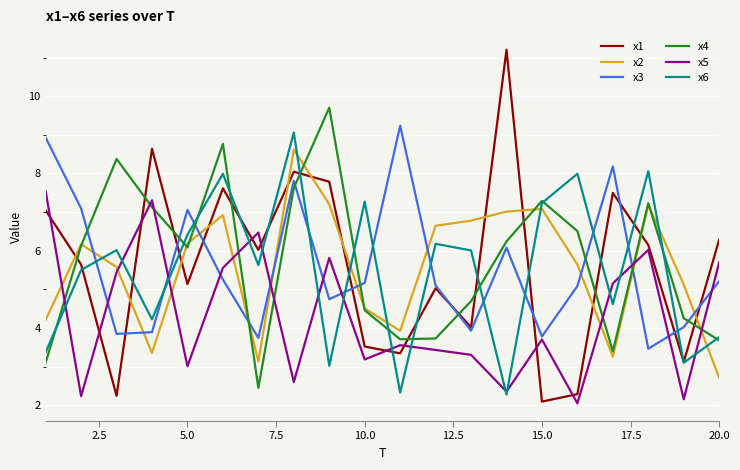

What is the greatest value displayed?

11.2